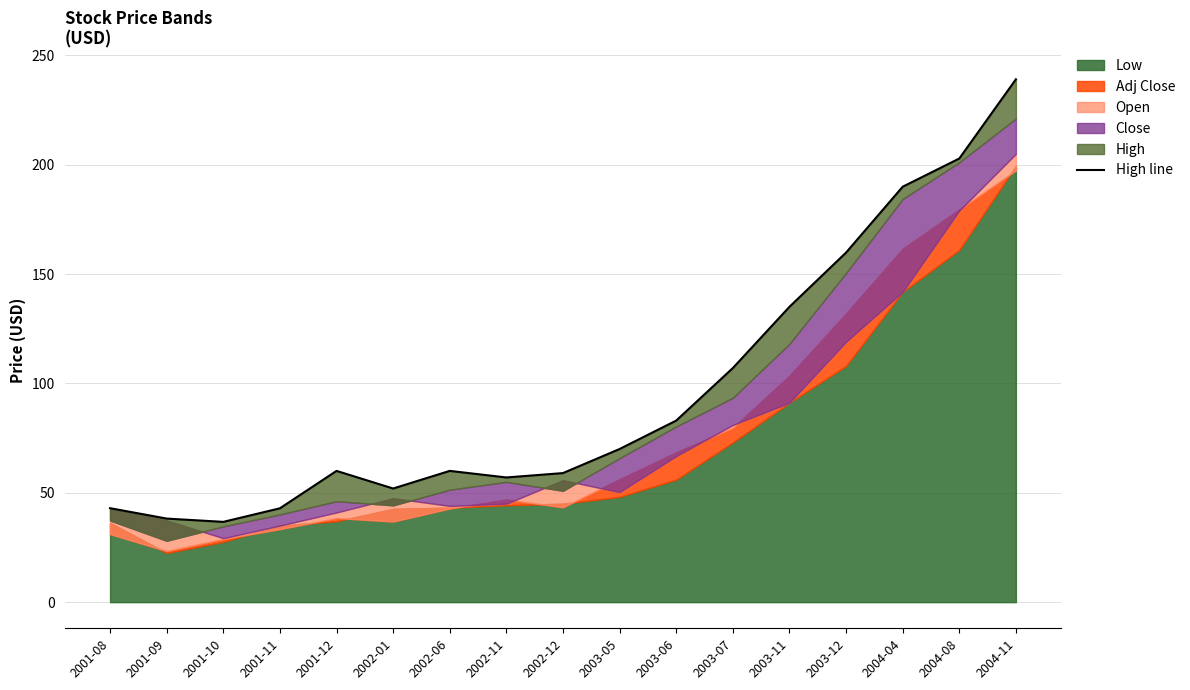

Does the chart display data point markers on the line(s)?

No